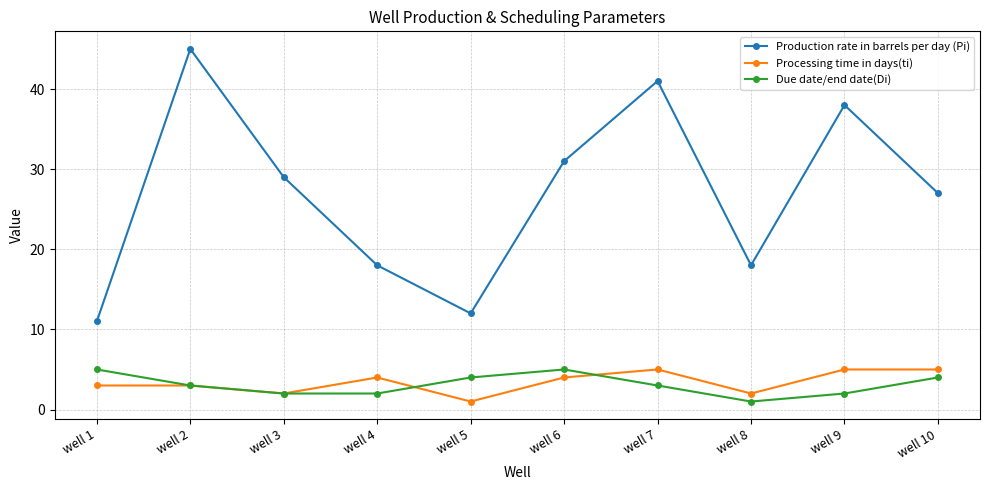

True or false: Due date/end date(Di) has more than 0 points higher than both neighbors.

True